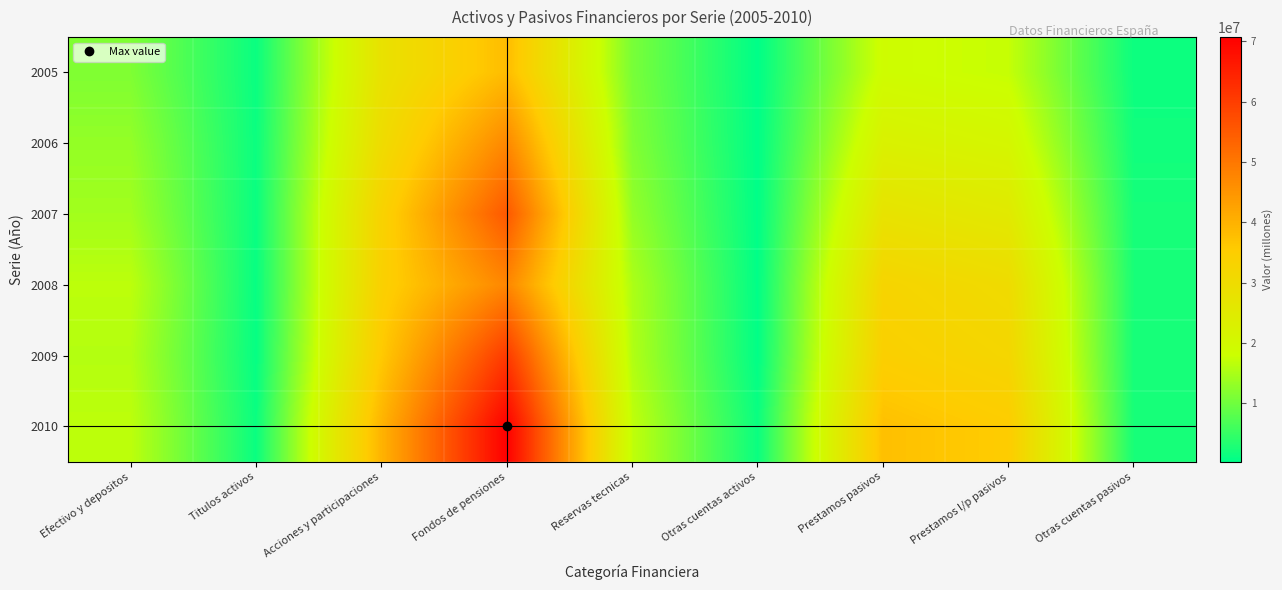

What is the greatest value displayed?

70721983